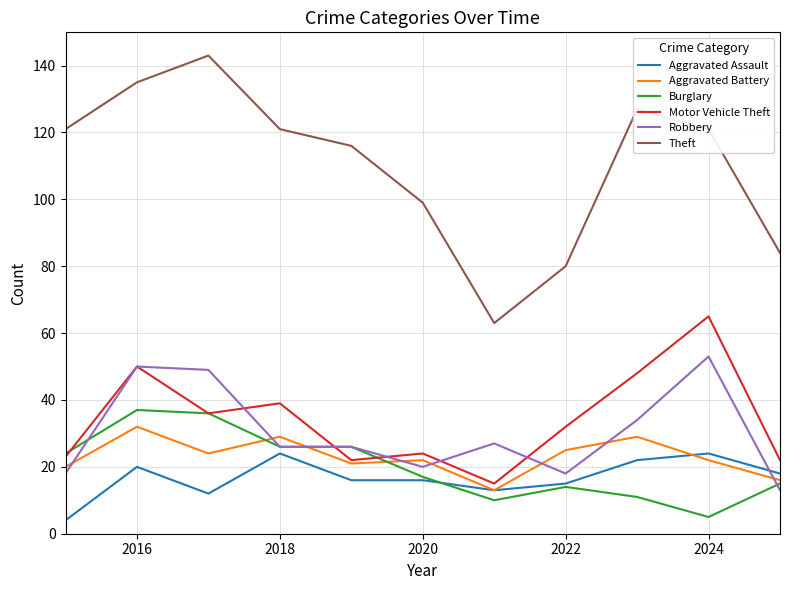

Which series has the widest spread of values?

Theft